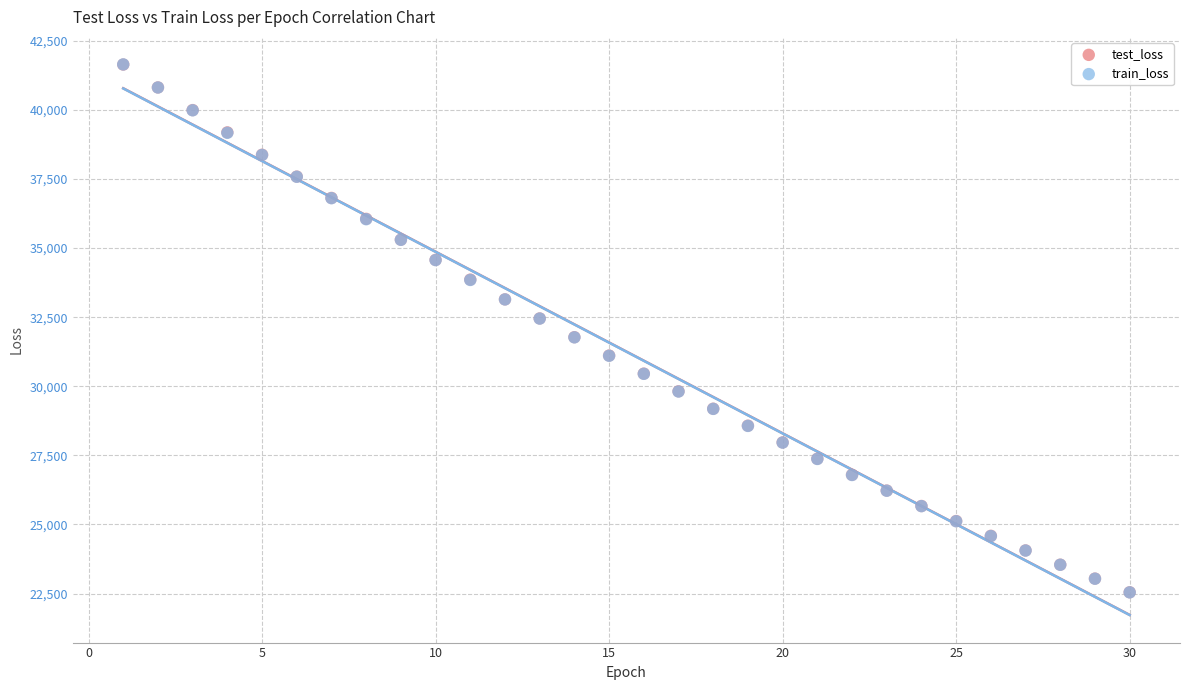

What are all the series names shown in the legend?

test_loss, train_loss